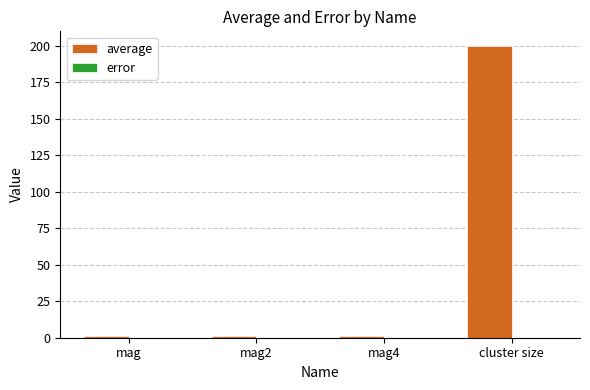

Which series changed the most between mag and cluster size?

average